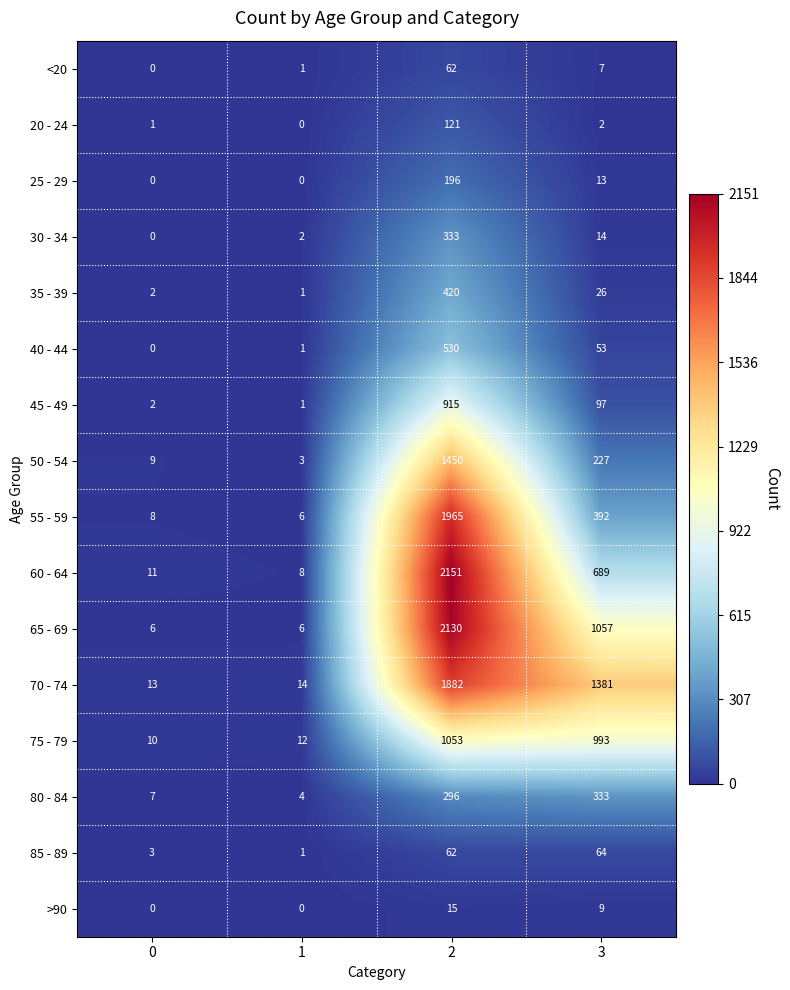

Rank the categories by 50 - 54 value from lowest to highest.

1, 0, 3, 2